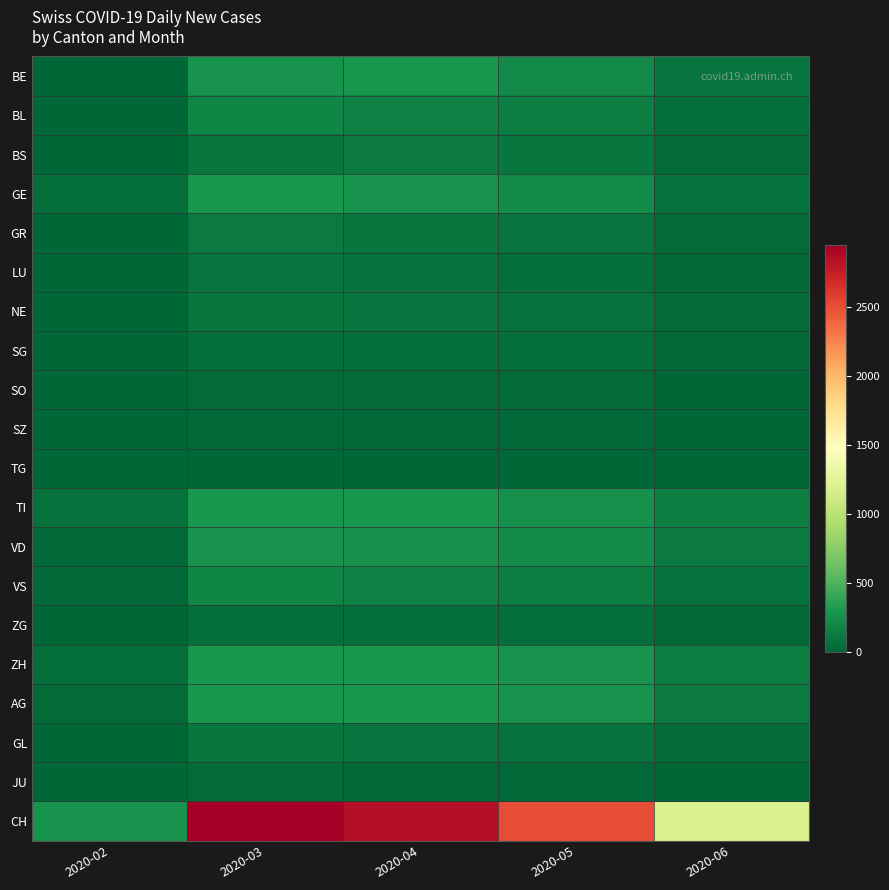

Rank the series by their maximum value, from highest to lowest.

CH, TI, AG, ZH, BE, GE, VD, BL, VS, BS, GR, NE, GL, LU, SG, ZG, SO, JU, SZ, TG